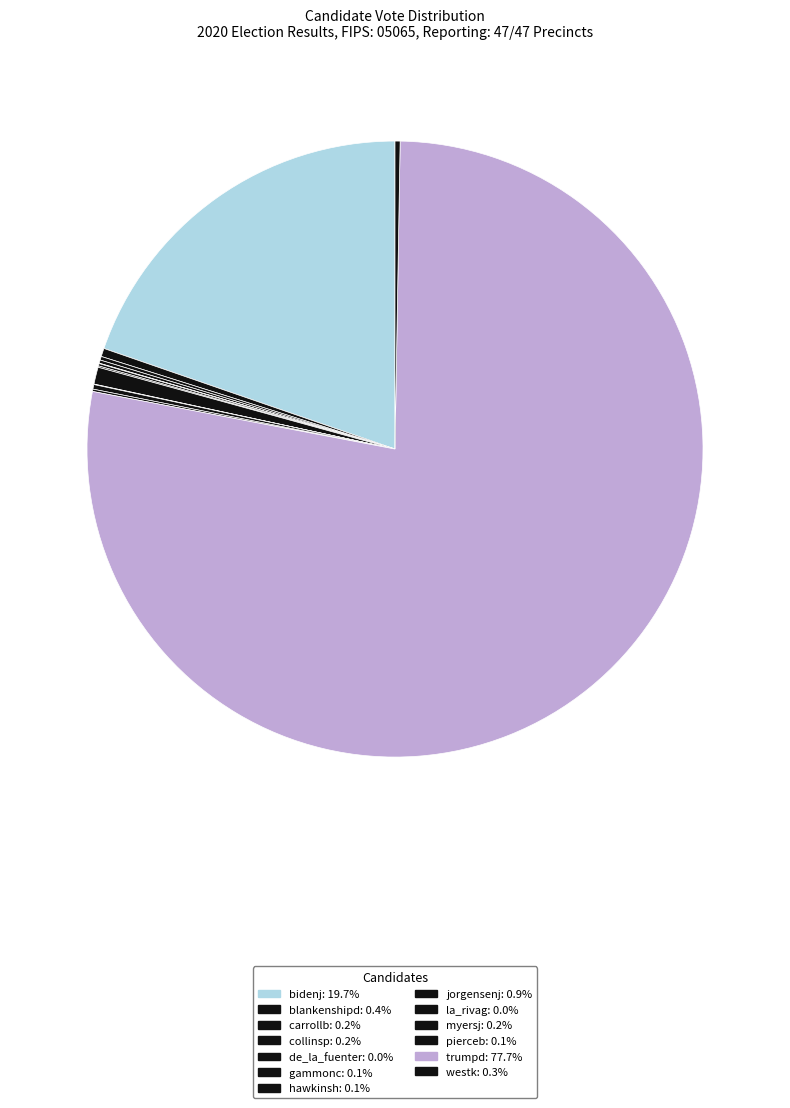

The hawkinsh slice represents 10% of the pie. True or false?

False